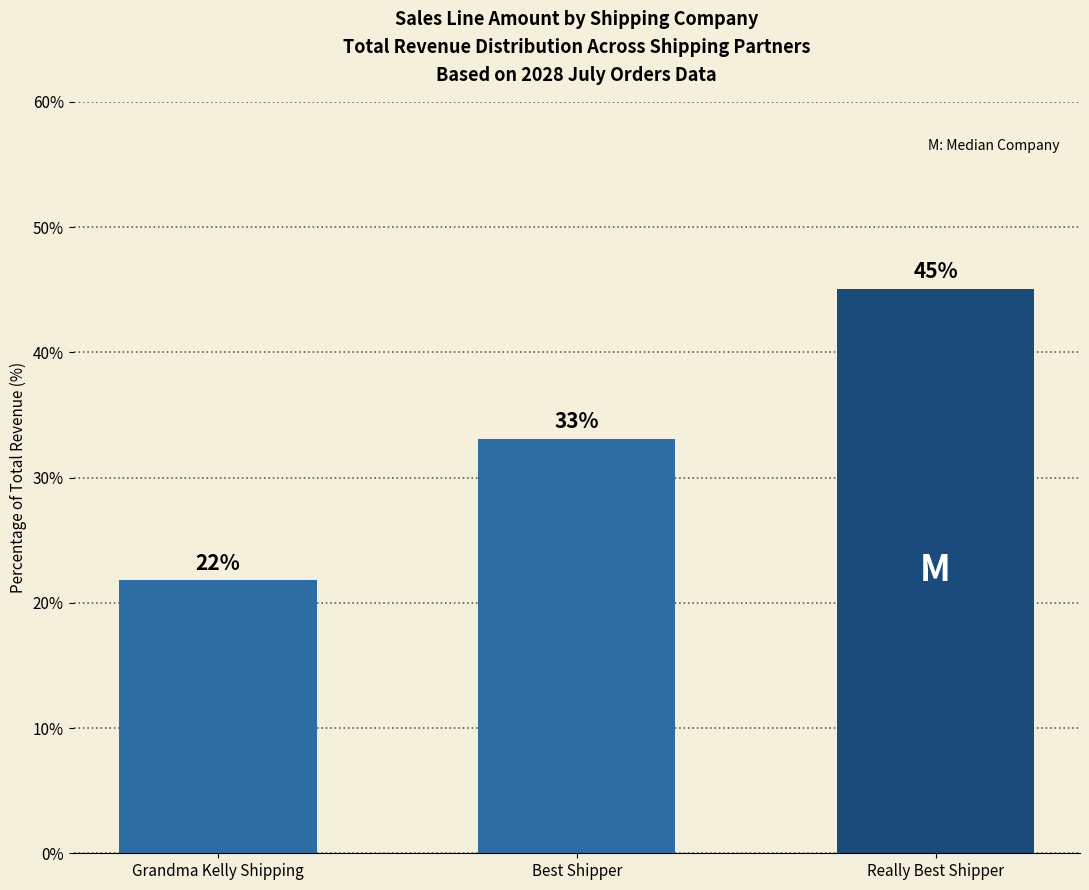

At which label is the value closest to 33?

Best Shipper